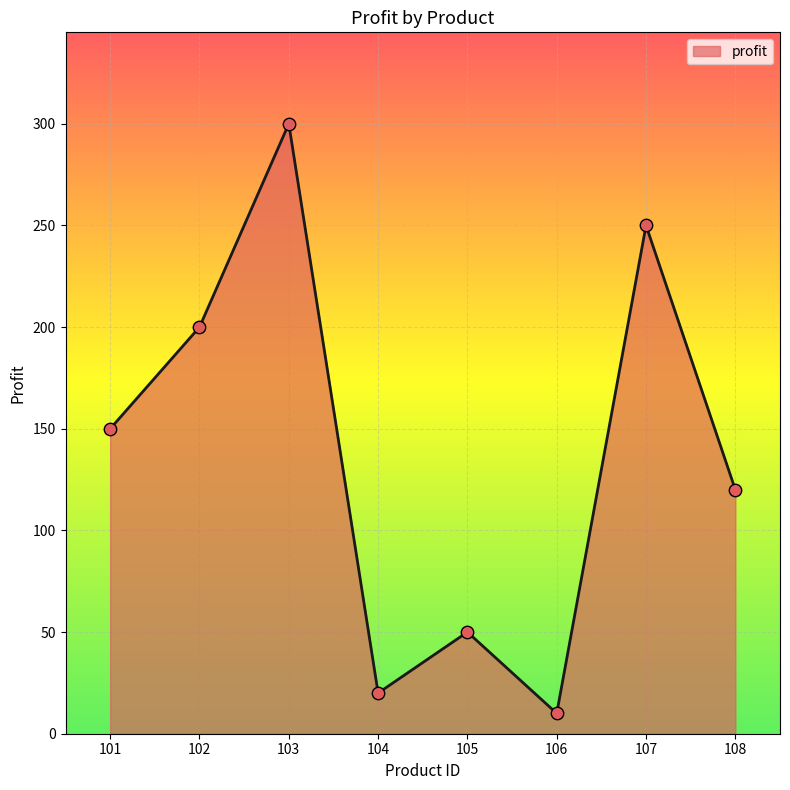

What is the change in value from 101 to 107?

+100